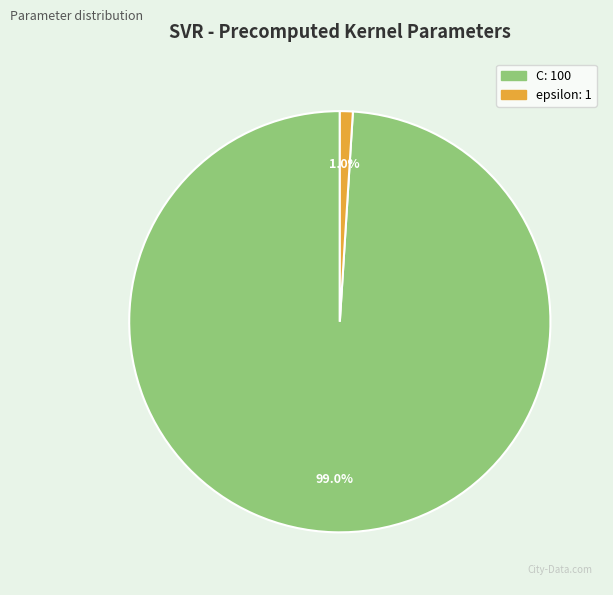

Which category has the biggest portion of the pie?

C